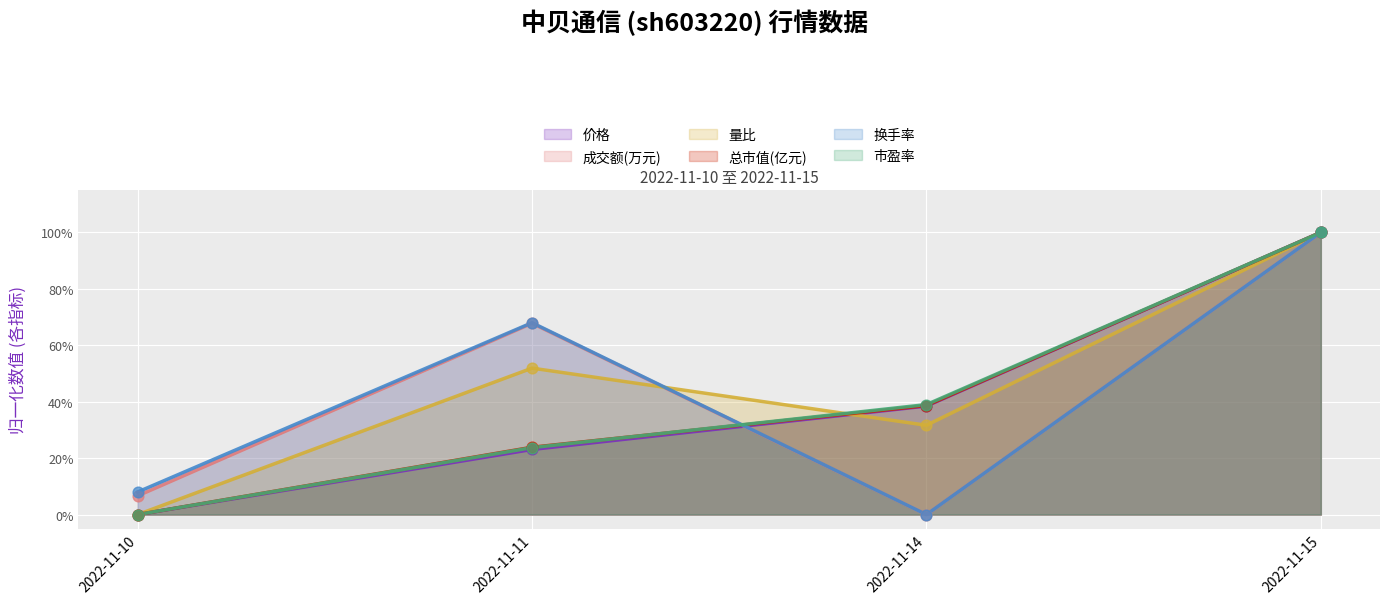

Which series has the largest total across all categories?

量比